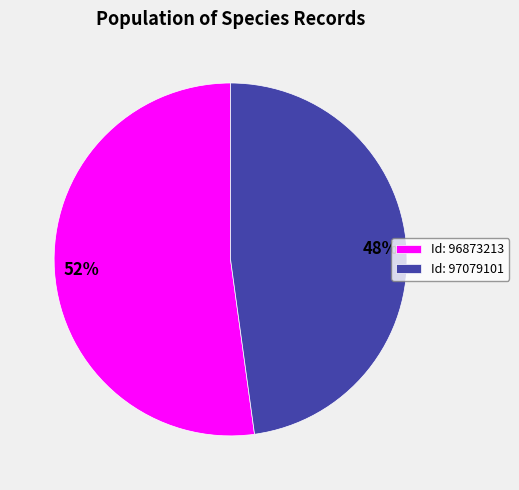

Rank the categories by value from lowest to highest.

Id: 97079101, Id: 96873213